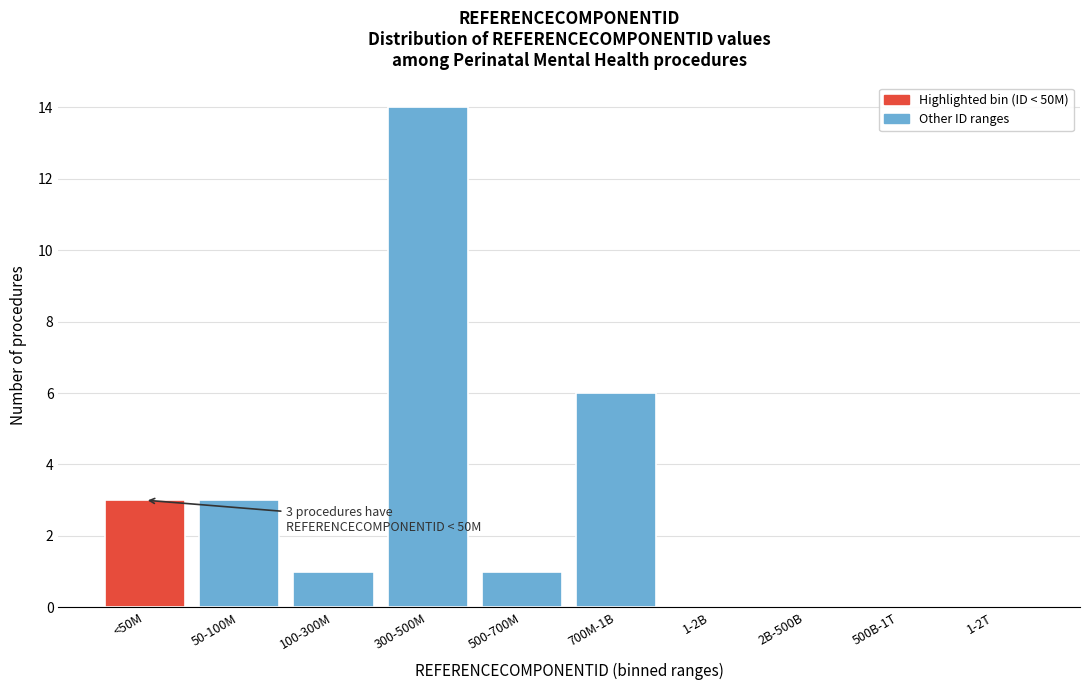

Reading right to left, list all the values displayed in this chart.

1-2T=0	500B-1T=0	2B-500B=0	1-2B=0	700M-1B=6	500-700M=1	300-500M=14	100-300M=1	50-100M=3	<50M=3